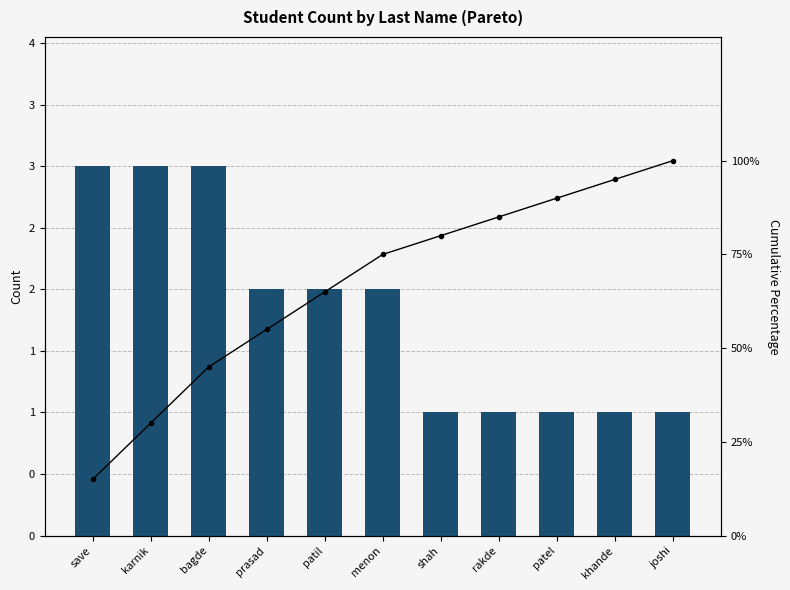

Reading right to left, list all the values displayed in this chart.

Student Count by Last Name: 1.0	1.0	1.0	1.0	1.0	2.0	2.0	2.0	3.0	3.0	3.0
Cumulative %: 100.0	95.0	90.0	85.0	80.0	75.0	65.0	55.0	45.0	30.0	15.0